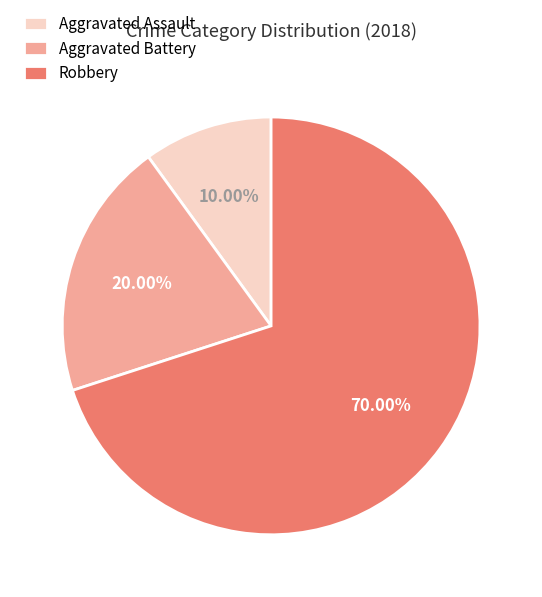

Is there any slice that represents more than half of the pie?

Yes